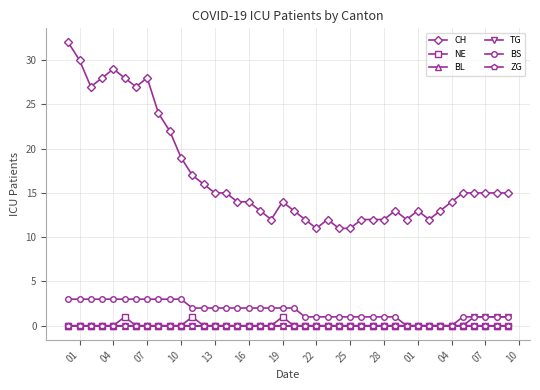

Which series has the widest spread of values?

CH